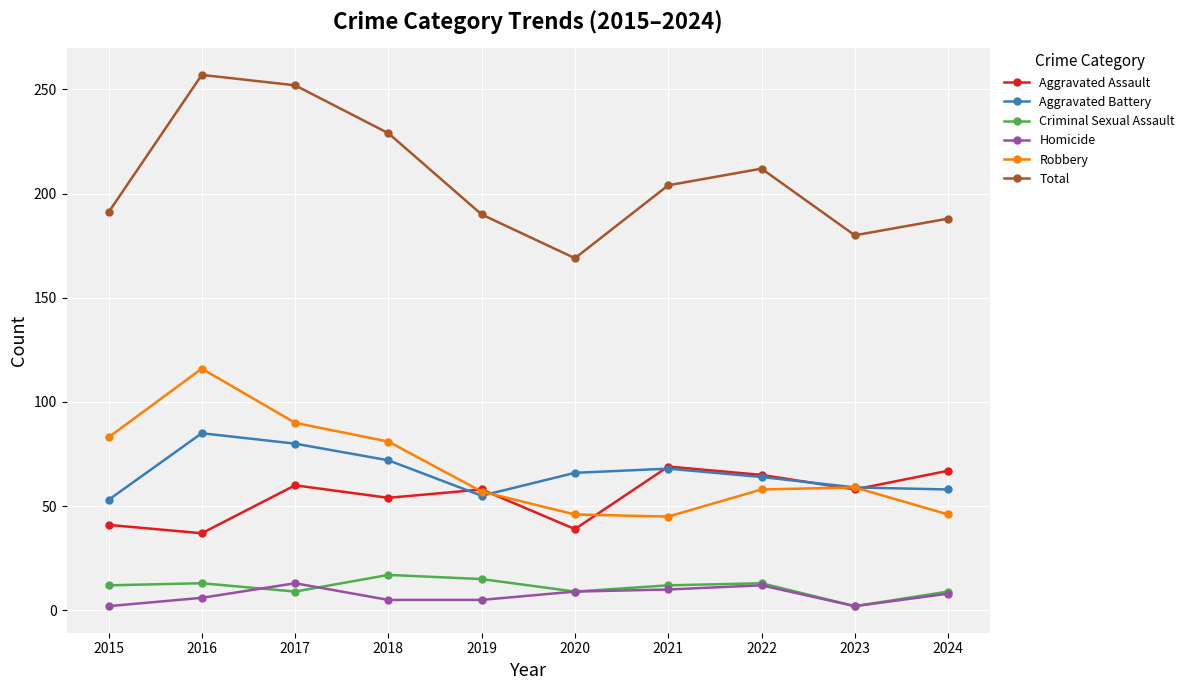

What is the total value across all series at 2017?

504